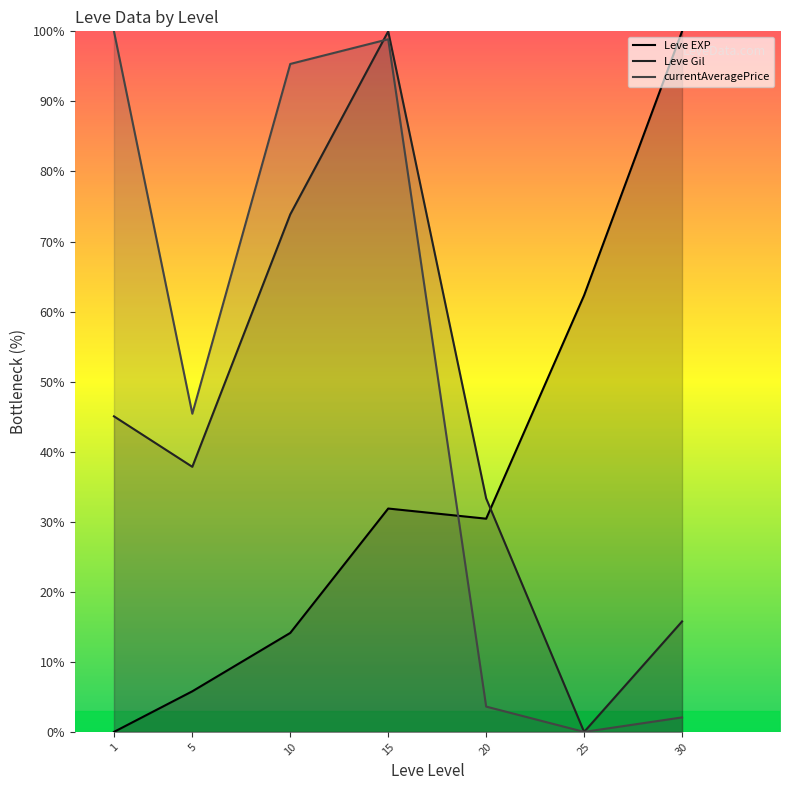

At which label does currentAveragePrice reach its minimum?

25